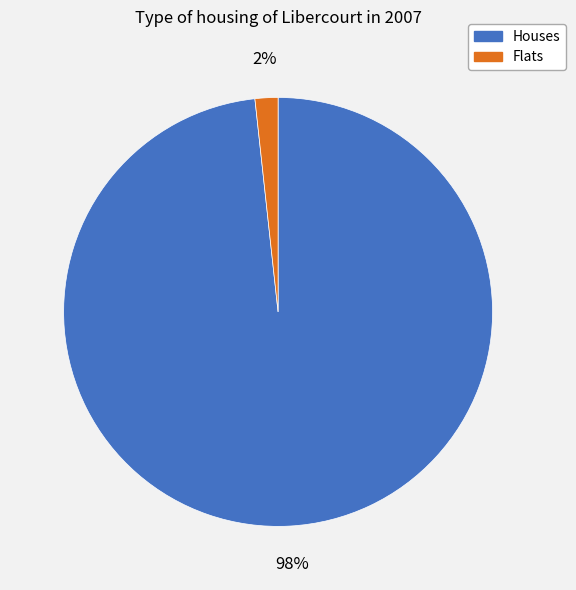

Rank the categories by value from highest to lowest.

Houses, Flats